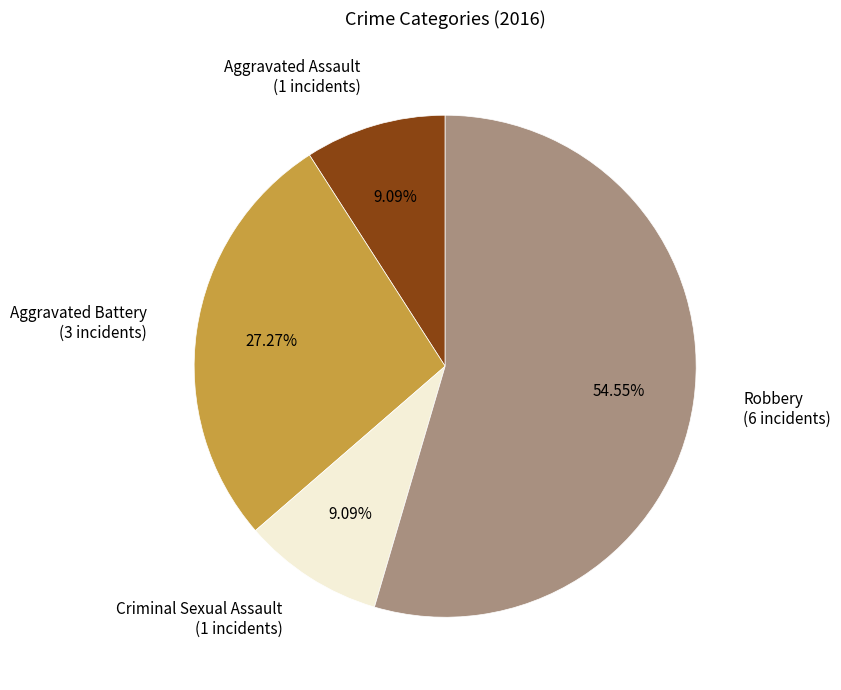

Combined, what portion of the pie is Aggravated Assault and Aggravated Battery?

36.4%